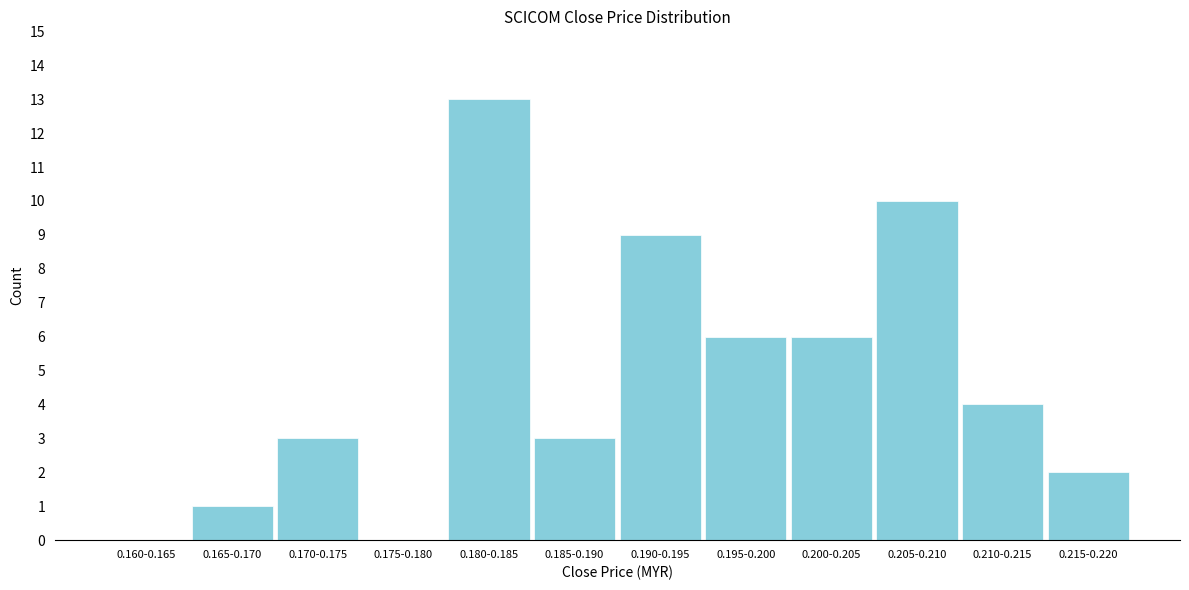

Reading right to left, list all the values displayed in this chart.

0.215-0.220=2	0.210-0.215=4	0.205-0.210=10	0.200-0.205=6	0.195-0.200=6	0.190-0.195=9	0.185-0.190=3	0.180-0.185=13	0.175-0.180=0	0.170-0.175=3	0.165-0.170=1	0.160-0.165=0